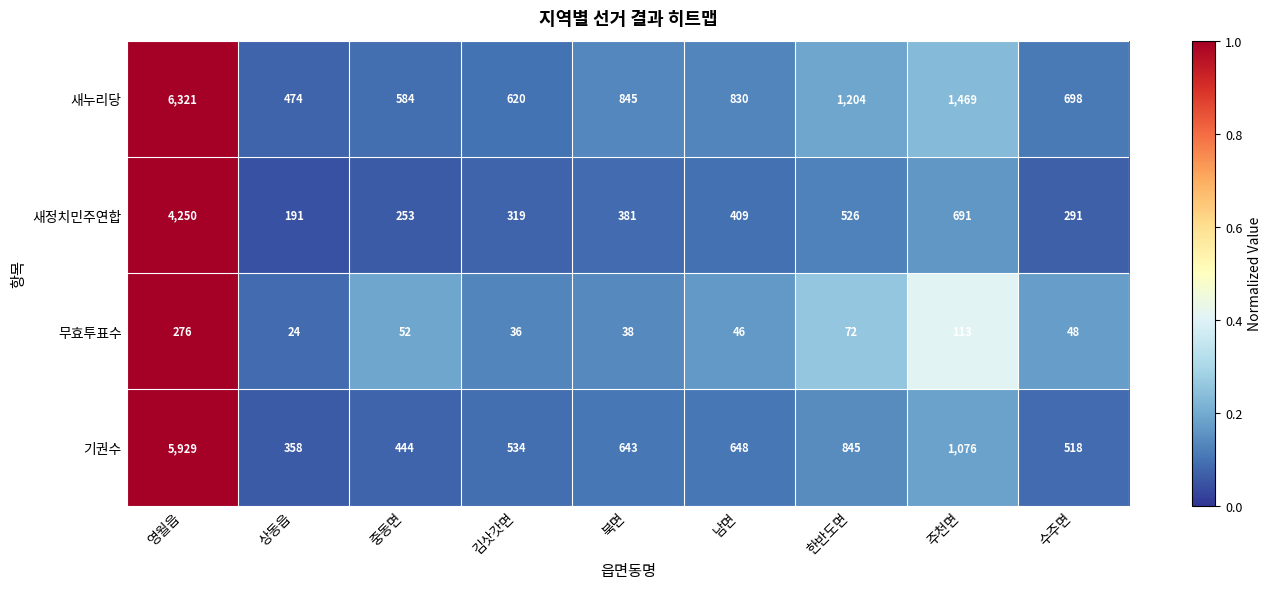

What is the difference between the maximum and second lowest values in the 새정치민주연합 series?

3997